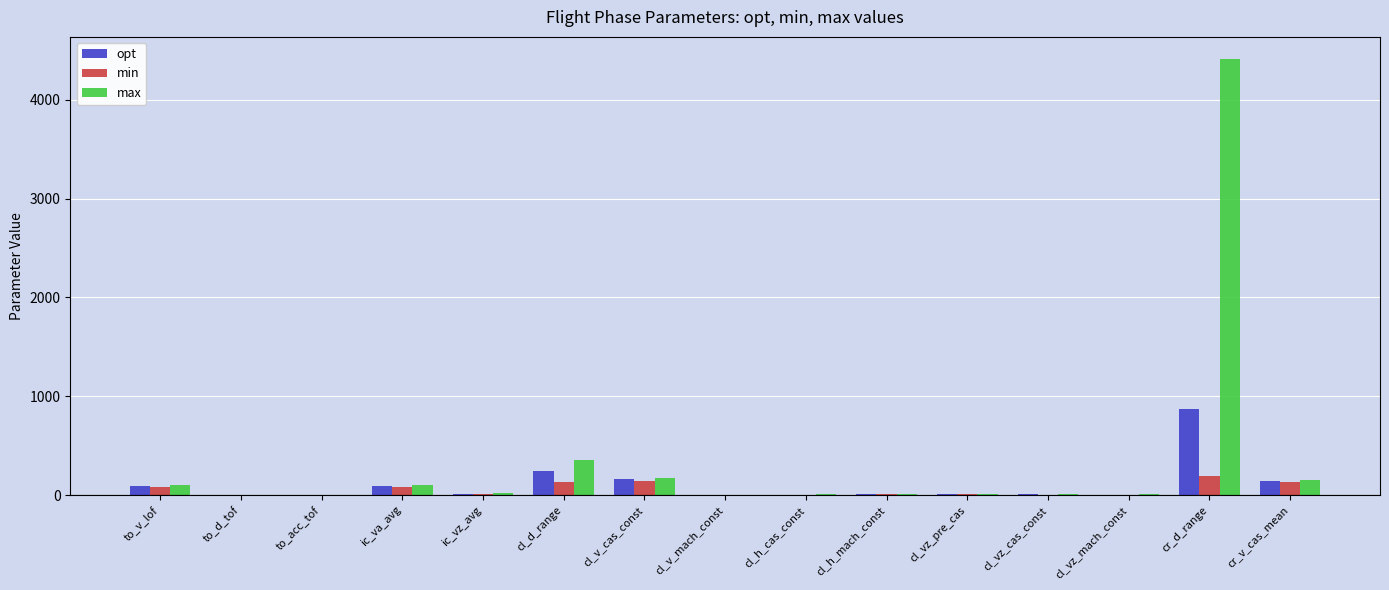

What is the sum of all min values?

799.9